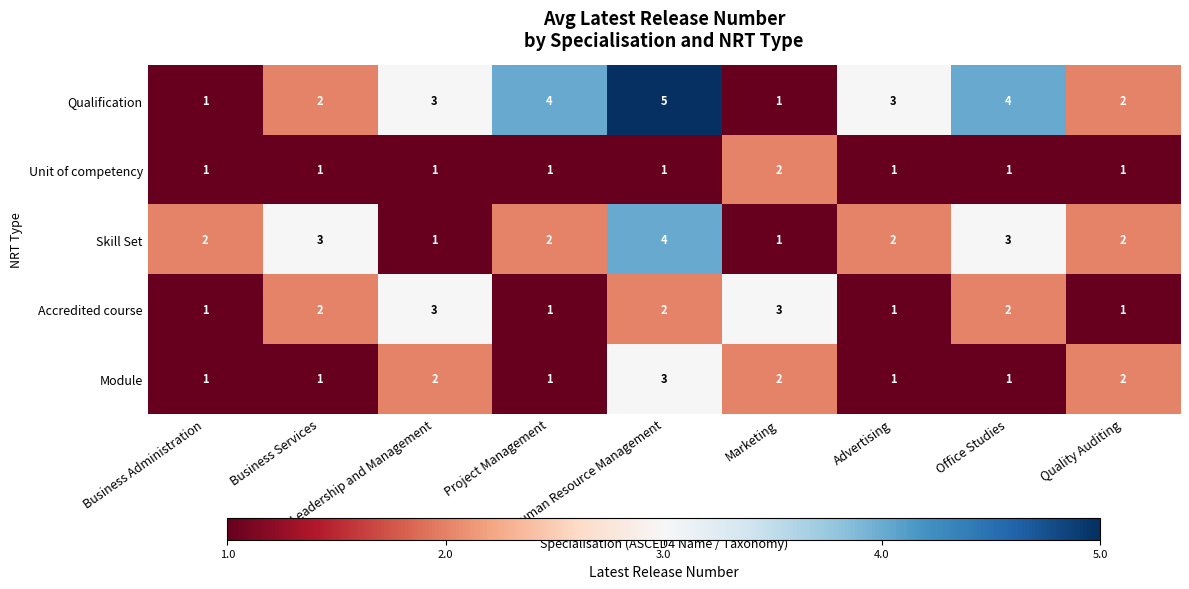

What is the sum of all Qualification values?

25